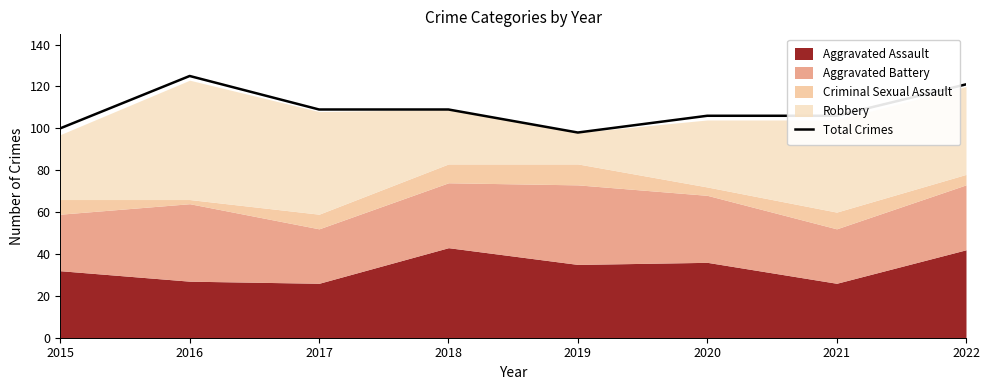

The Total Crimes series shows 189 at 2020. True or false?

False